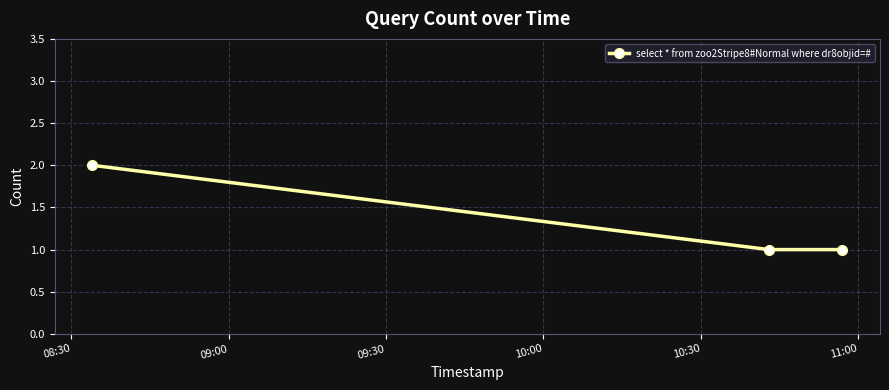

What is the sum of all values?

4